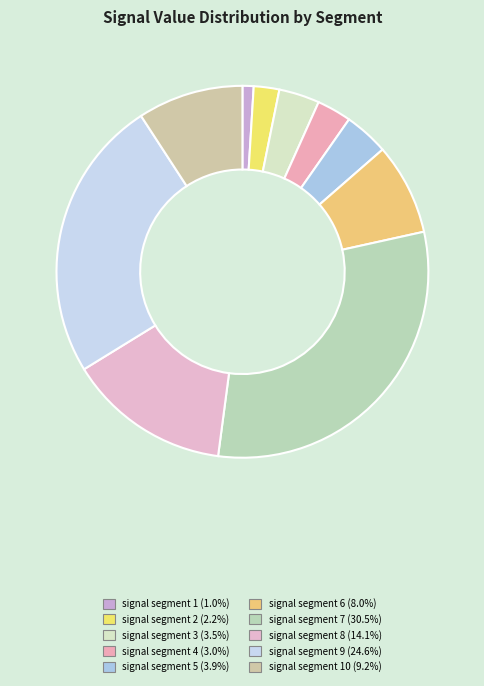

How many slices are in this pie chart?

10